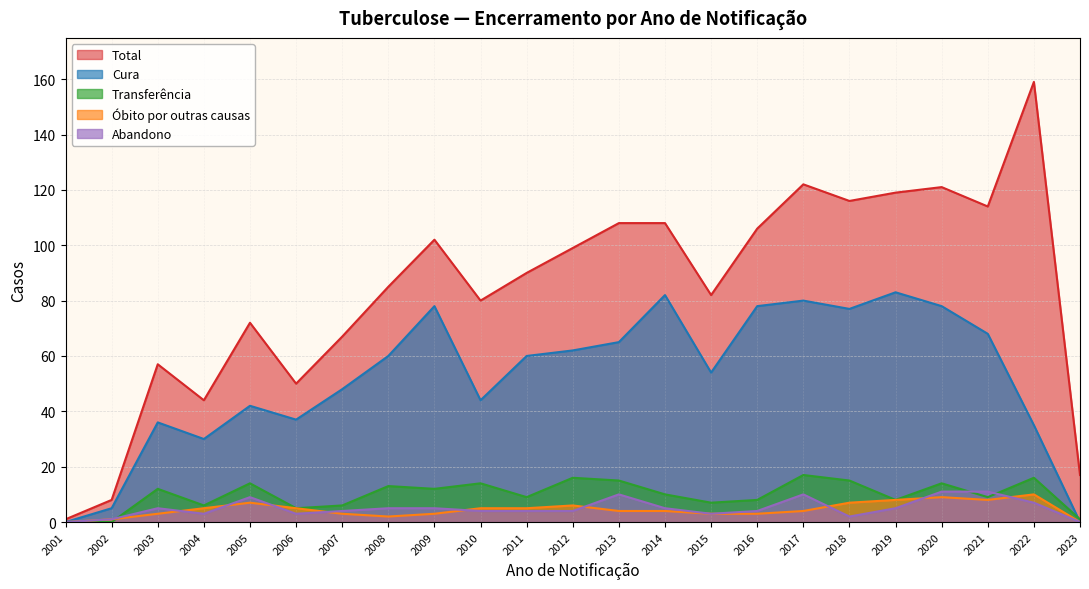

How many values in the Cura series are below 60?

11